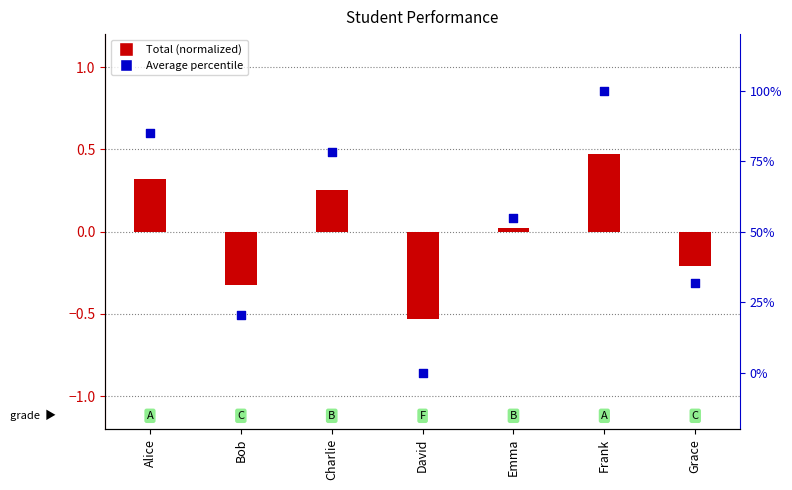

Which series contains the highest Y value?

Average percentile